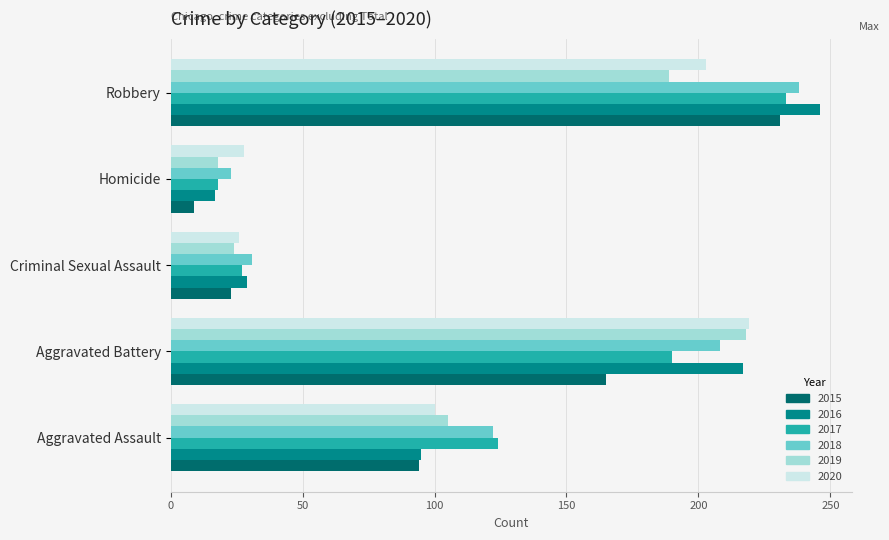

What is the sum of all 2018 values?

622